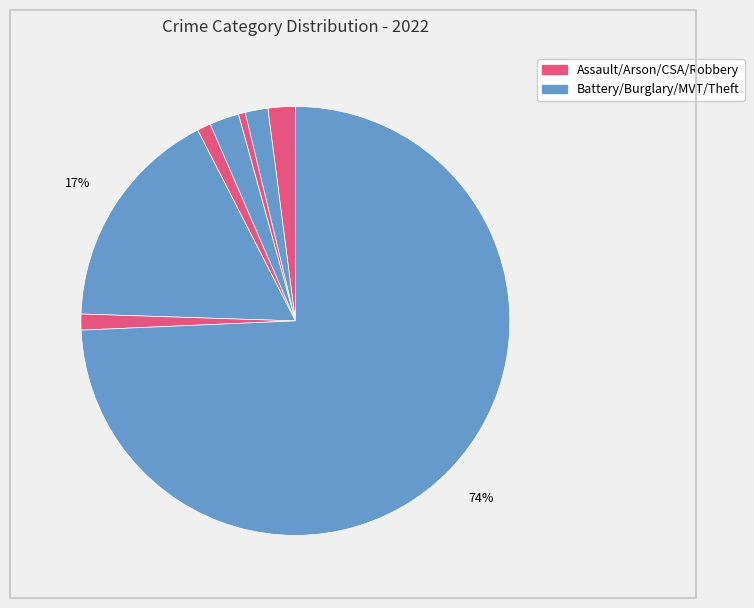

How many slices are in this pie chart?

8